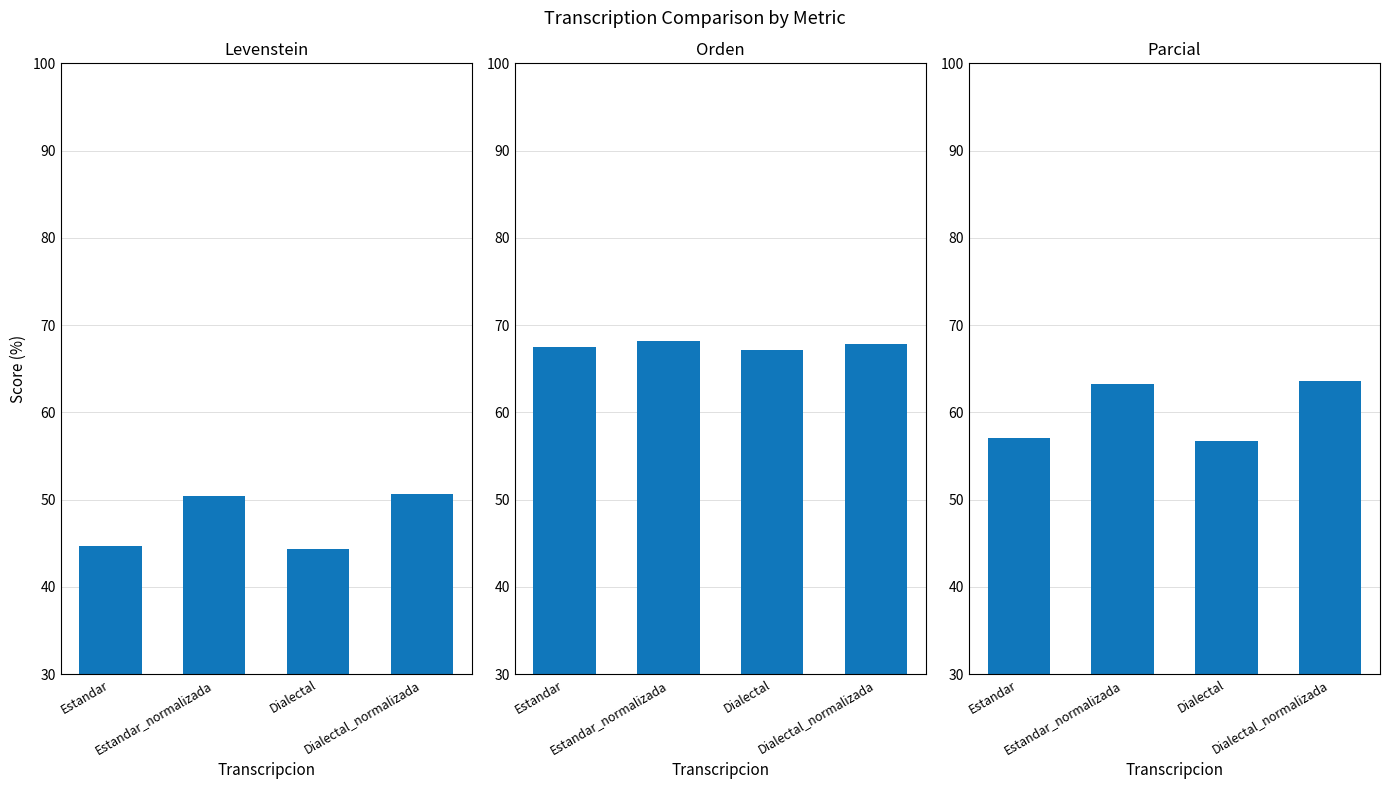

The Orden series shows 115.1 at Estandar_normalizada. True or false?

False